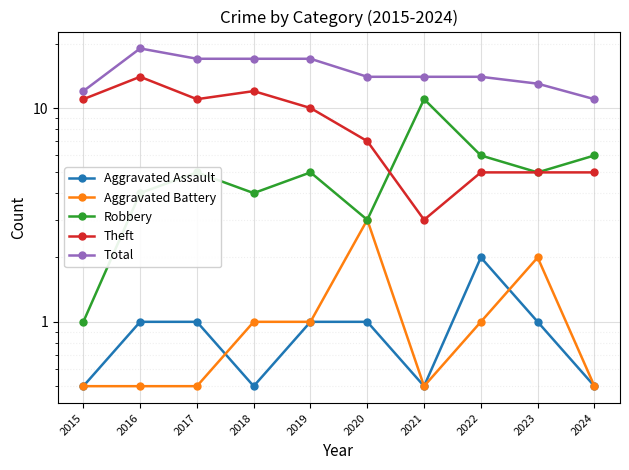

What is the value of the Robbery point at the 2nd from the left?

4.0